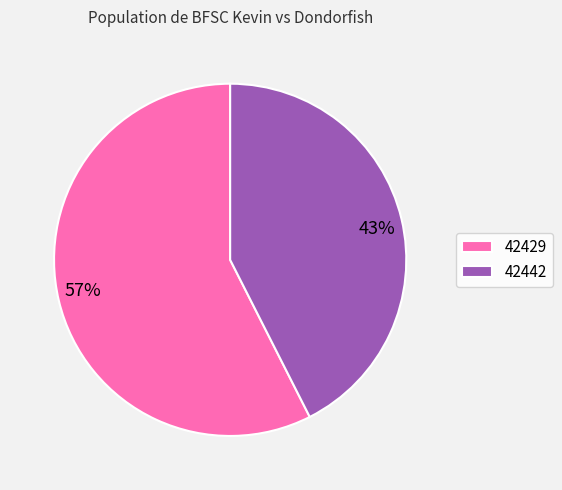

Count the number of slices in the pie.

2